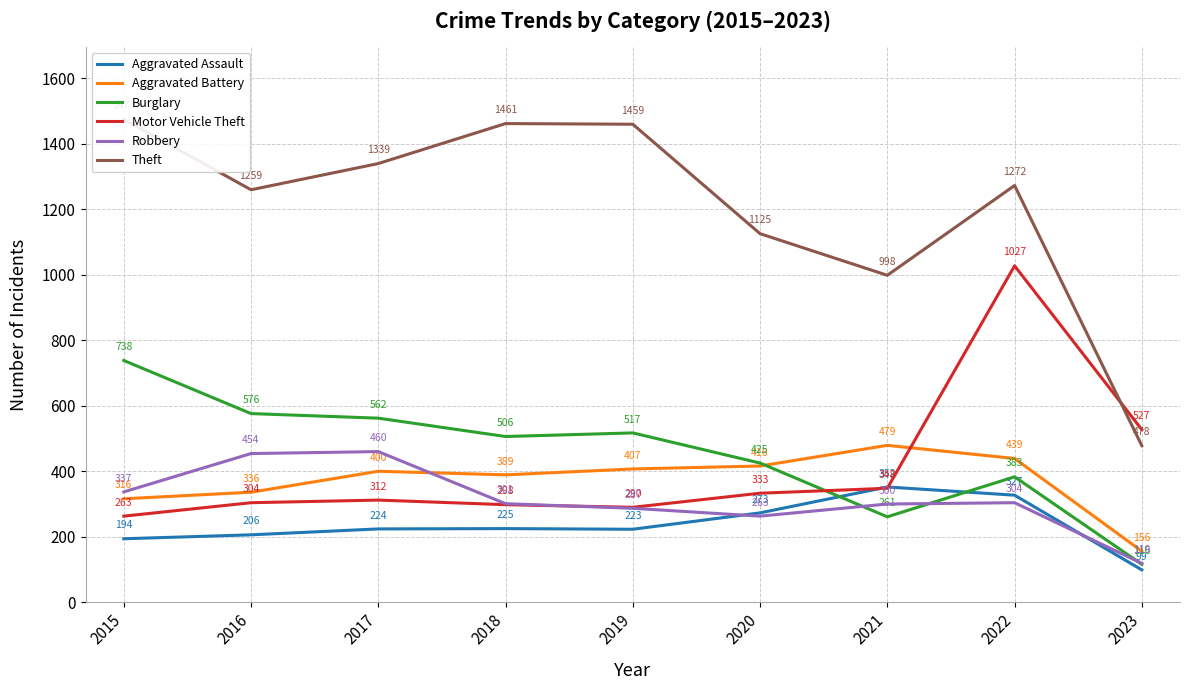

Where is Robbery nearest to the value 289?

2019